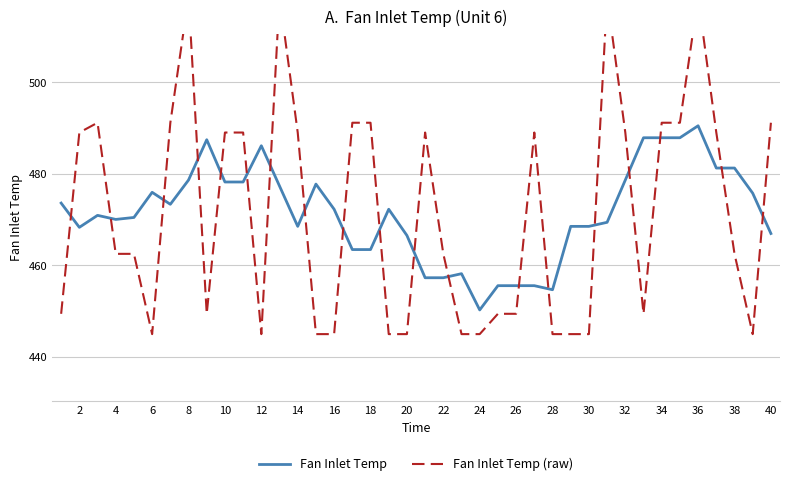

At which category does Fan Inlet Temp reach its first local valley?

2